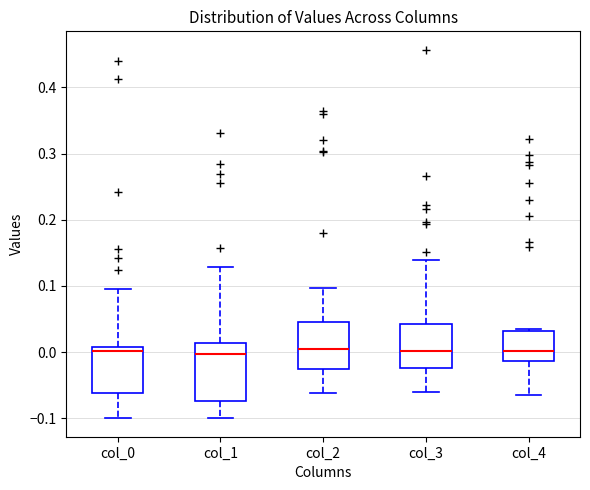

Reading left to right, read every box against the y-axis: the position of its median line, the range the box covers, and the ends of its whiskers. The values are not printed on the chart, so give them approximately, as read against the axis.

col_0: median 0.00, box -0.06 to 0.01, whiskers -0.10 to 0.10
col_1: median 0.00, box -0.07 to 0.01, whiskers -0.10 to 0.13
col_2: median 0.00, box -0.03 to 0.05, whiskers -0.06 to 0.10
col_3: median 0.00, box -0.02 to 0.04, whiskers -0.06 to 0.14
col_4: median 0.00, box -0.01 to 0.03, whiskers -0.06 to 0.04